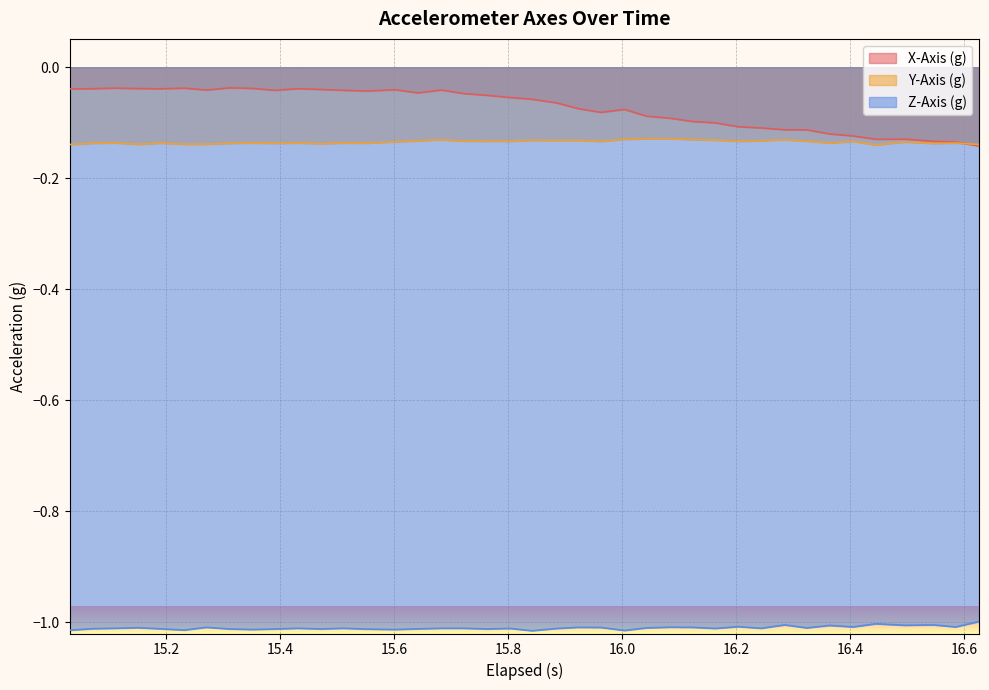

True or false: Z-Axis (g) and Y-Axis (g) cross at least once.

False